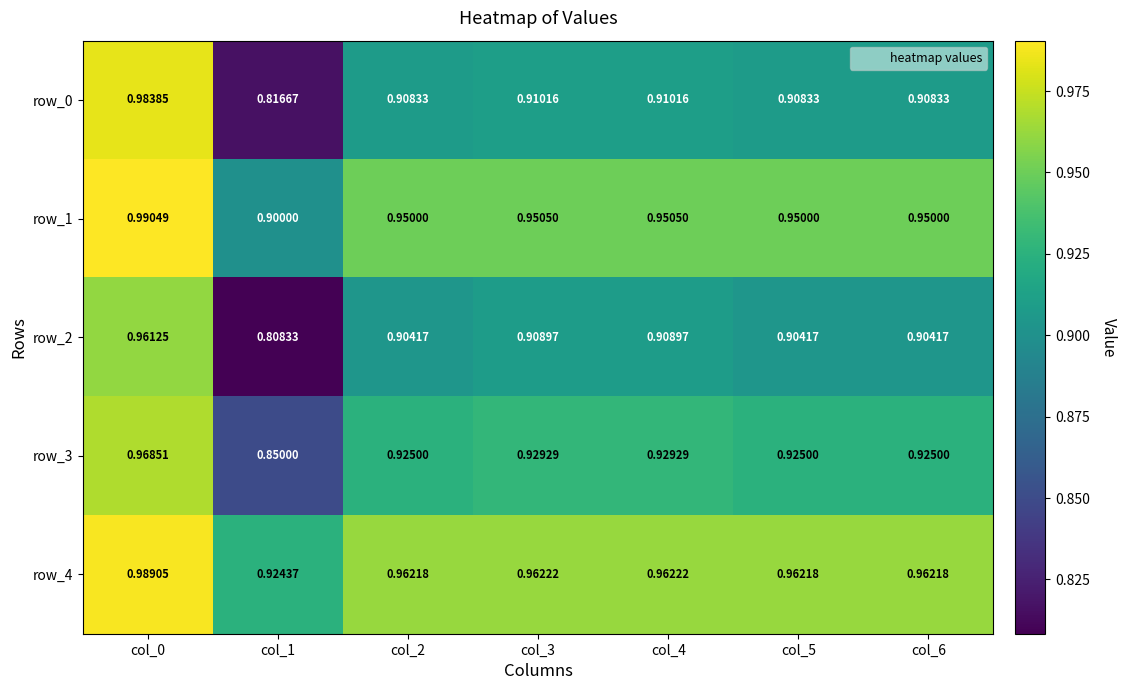

Is the value of row_1 at col_2 greater than the value of row_0 at col_4?

Yes